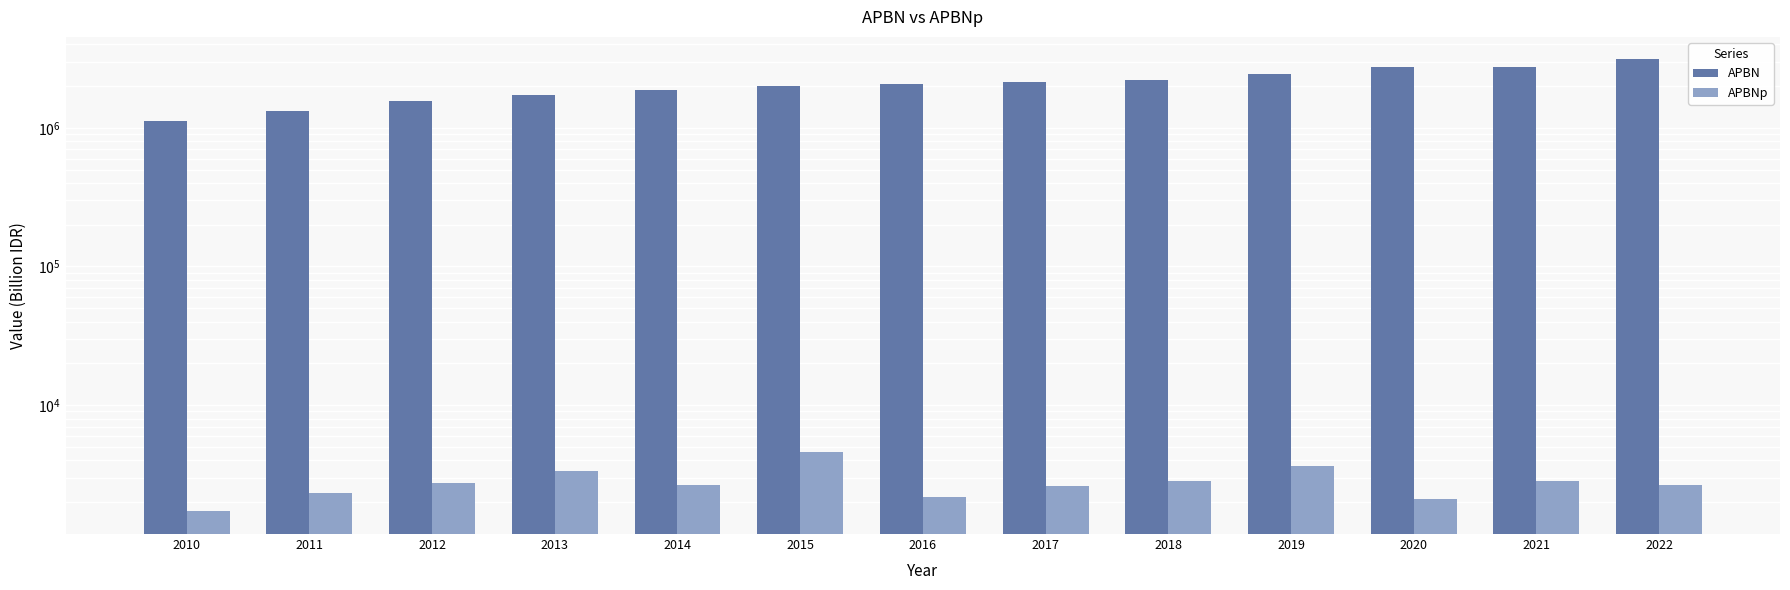

At which label does APBNp reach its minimum?

2010